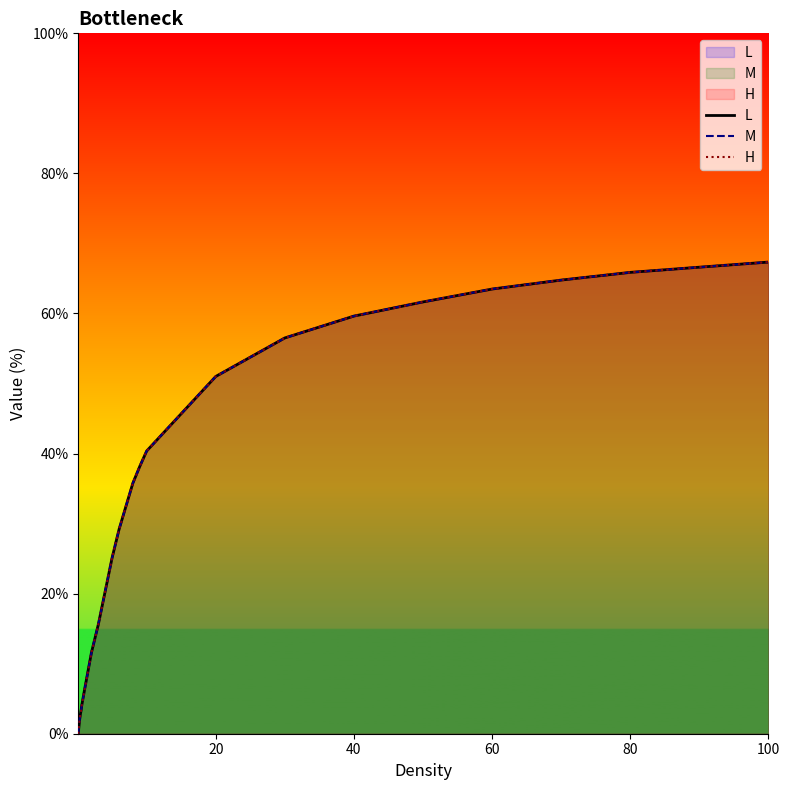

At how many categories does at least one series exceed 7?

18